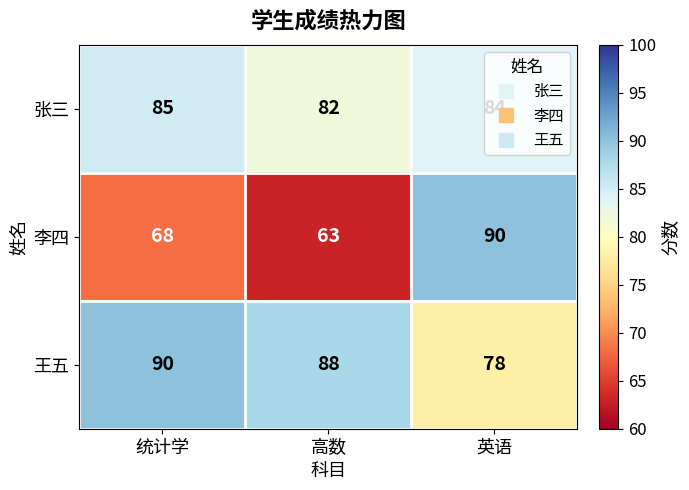

Where is 张三 nearest to the value 83?

高数